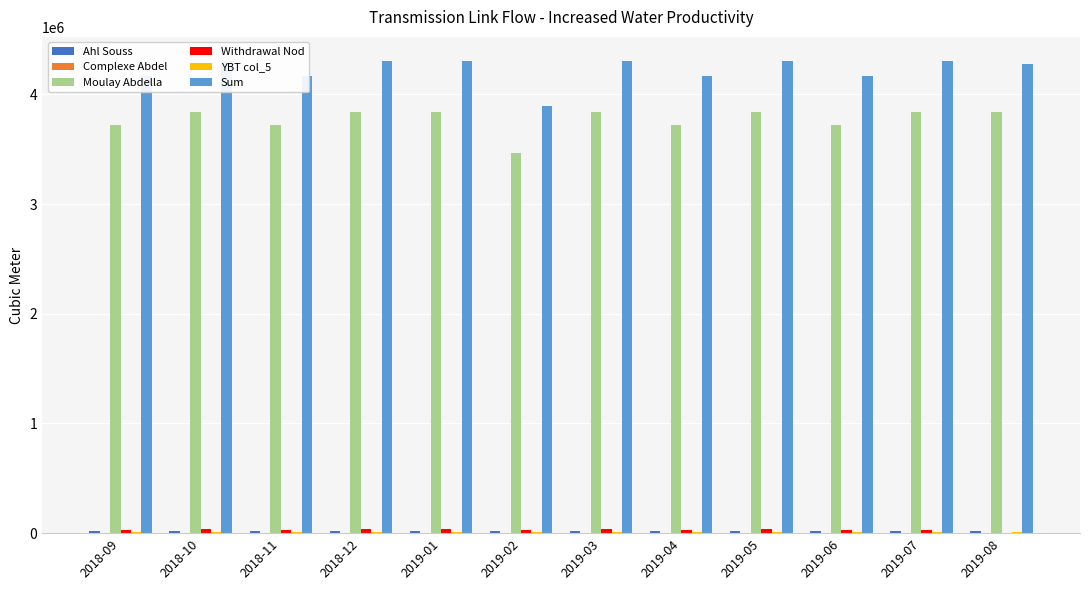

Is it true that Ahl Souss equals 18058.4 at 2018-09?

True